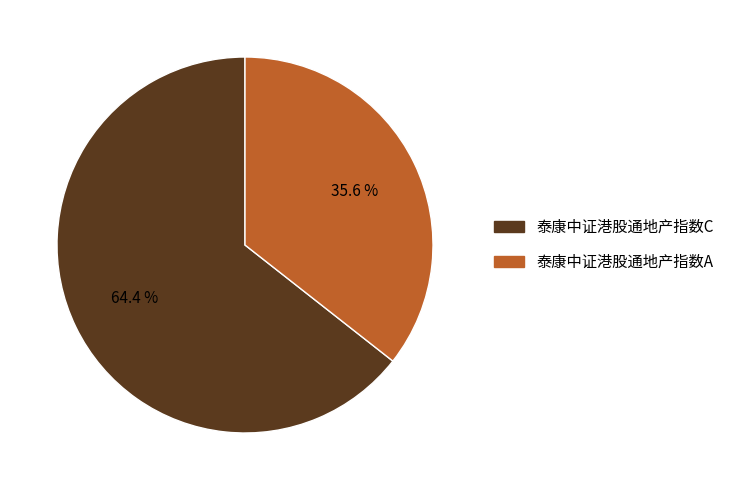

How many slices are in this pie chart?

2